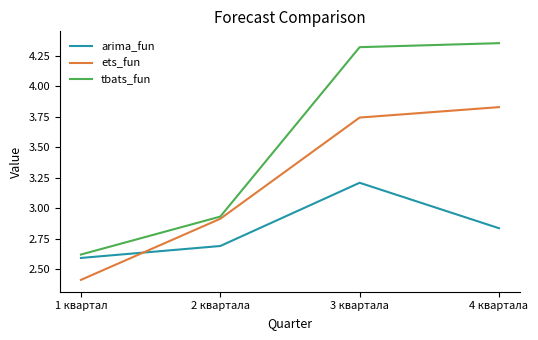

What is the spread (max minus min) of values at 4 квартала?

1.5